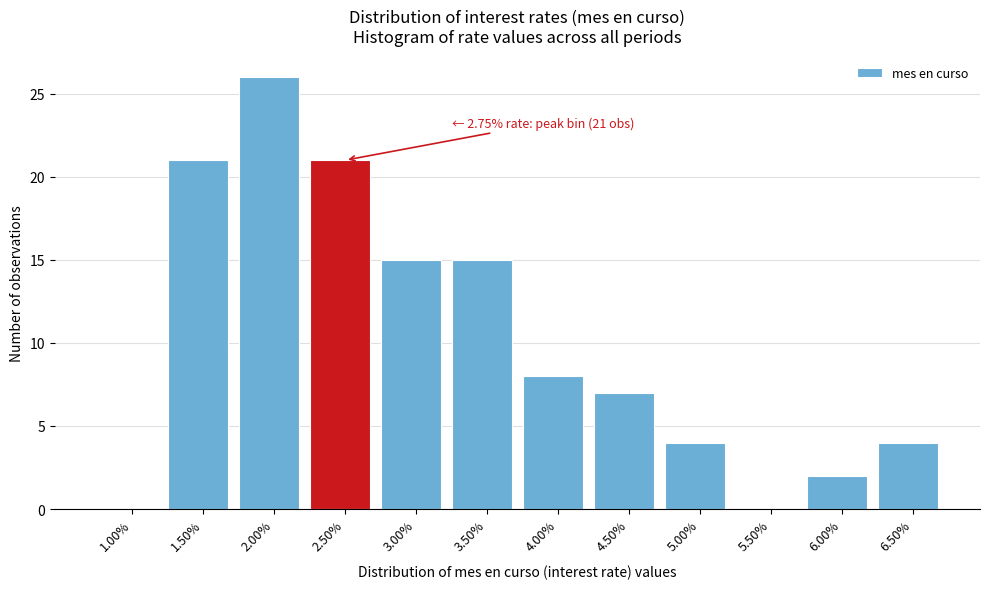

Reading left to right, list all the values displayed in this chart.

1.00%=0	1.50%=21	2.00%=26	2.50%=21	3.00%=15	3.50%=15	4.00%=8	4.50%=7	5.00%=4	5.50%=0	6.00%=2	6.50%=4